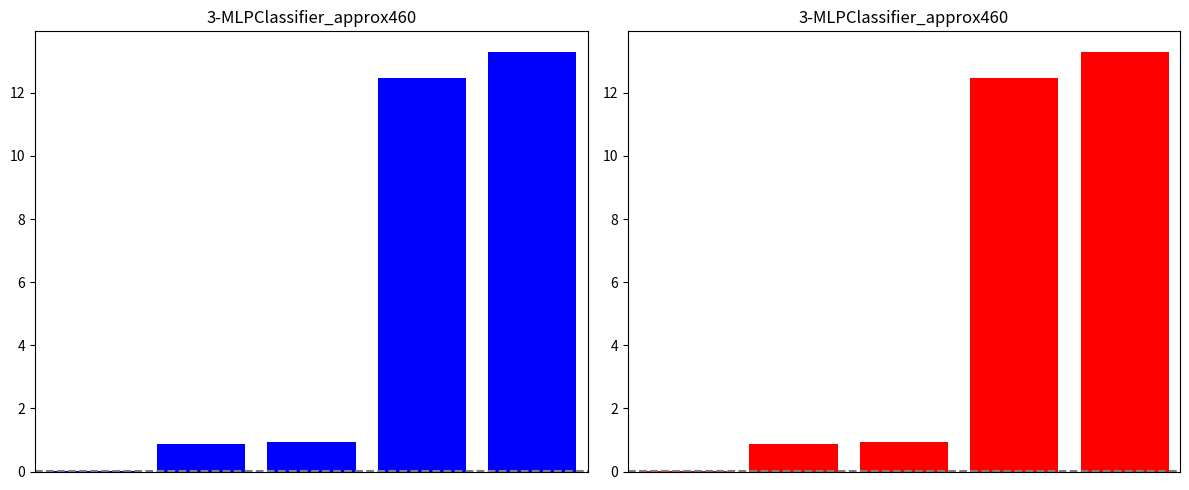

Reading left to right, extract all data points from this chart.

0.0	0.9	0.9	12.5	13.3